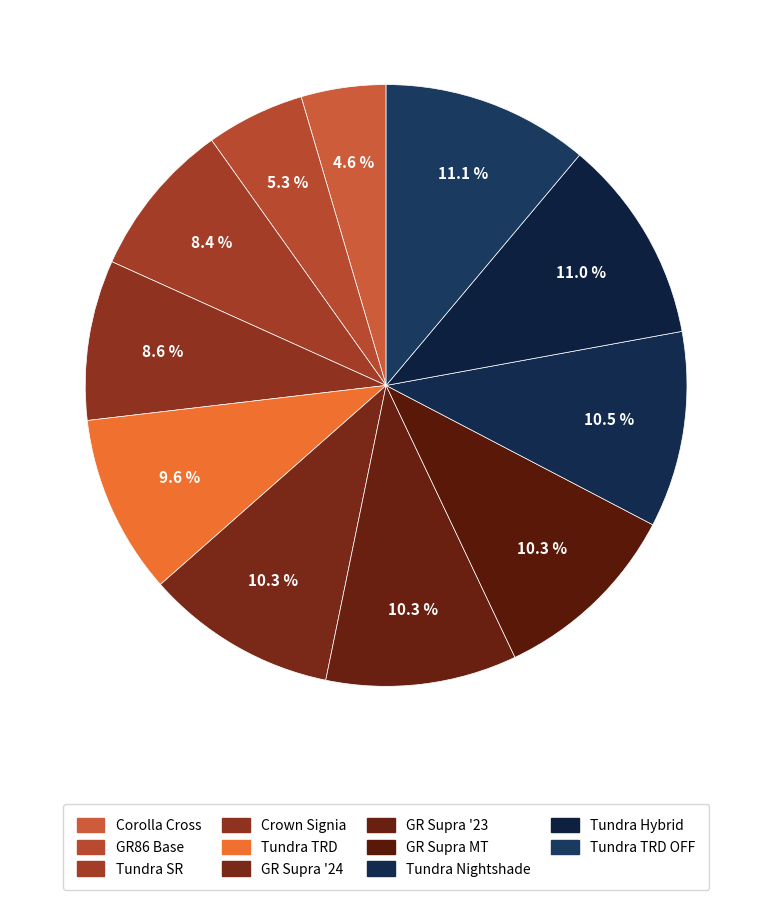

How many segments does this pie chart have?

11